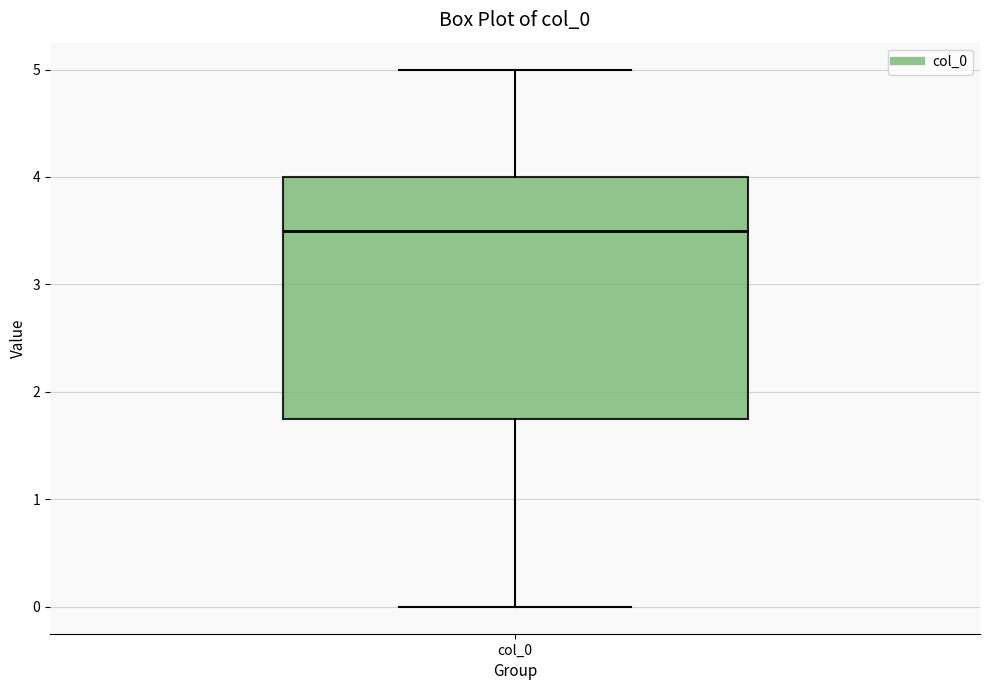

Read this box plot against the y-axis: the position of the median line, the range covered by the box, and the ends of both whiskers. The values are not printed on the chart, so give them approximately, as read against the axis.

median 3.5, box 1.8 to 4.0, whiskers 0.0 to 5.0